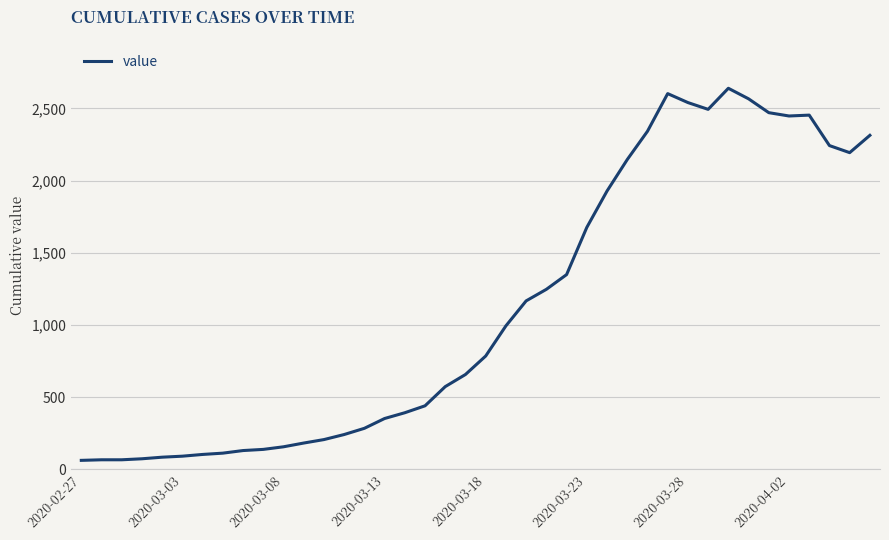

What is the maximum value shown in the chart?

2639